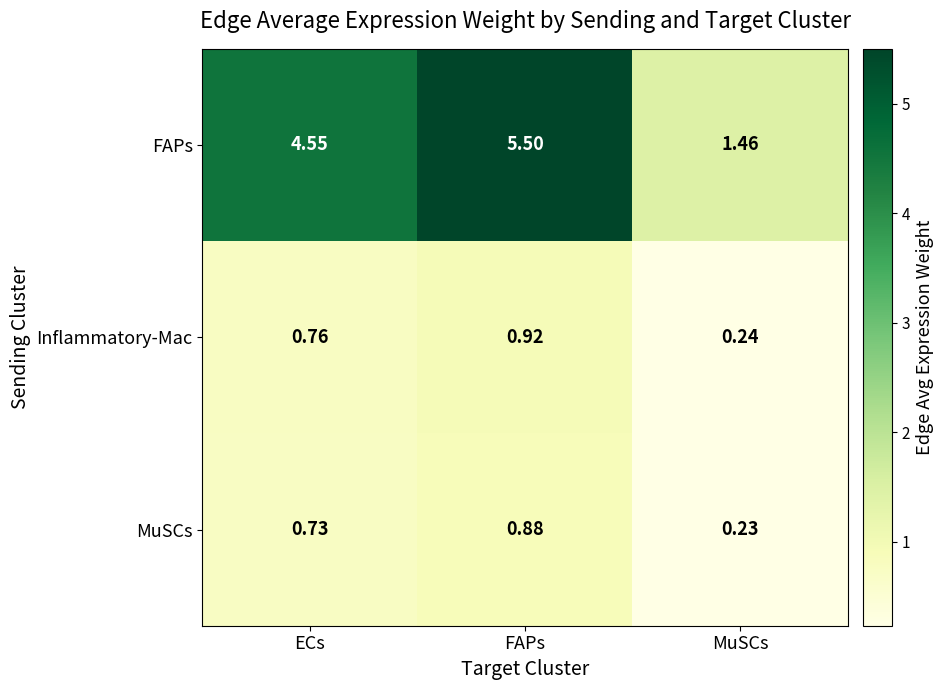

Which category has the lowest value in the Inflammatory-Mac series?

MuSCs